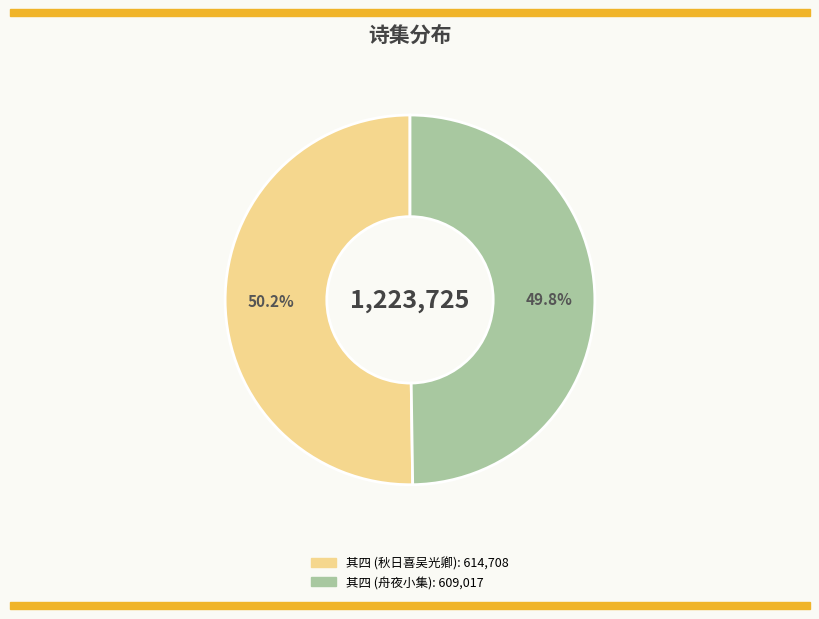

Does any single category account for the majority?

Yes